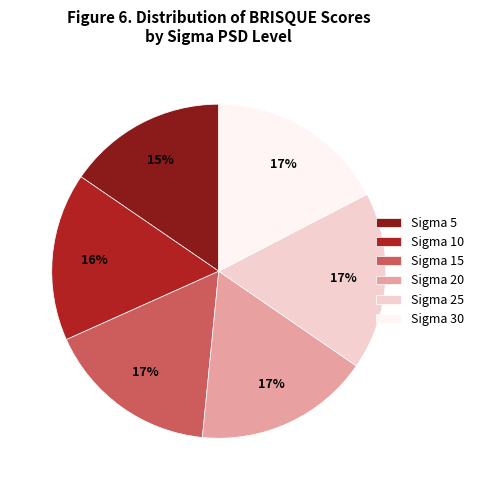

Which slice is the smallest?

Sigma 5